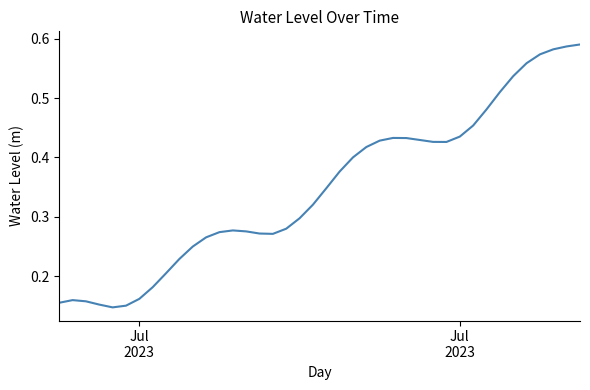

How many lines are shown in the chart?

1